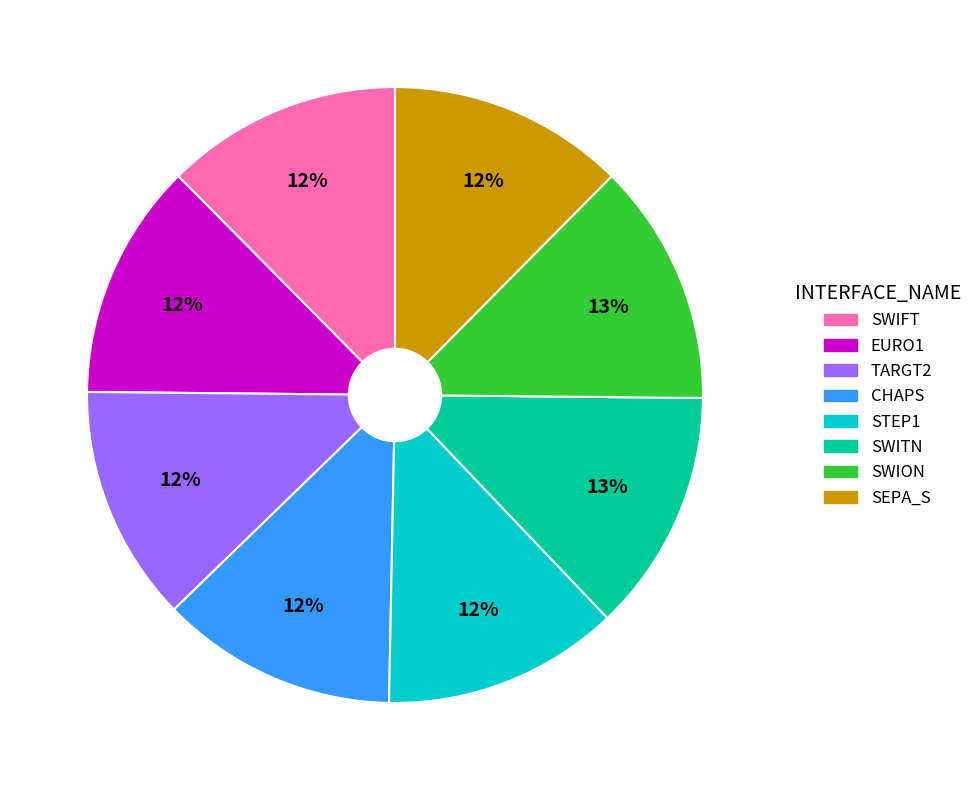

How many segments does this pie chart have?

8